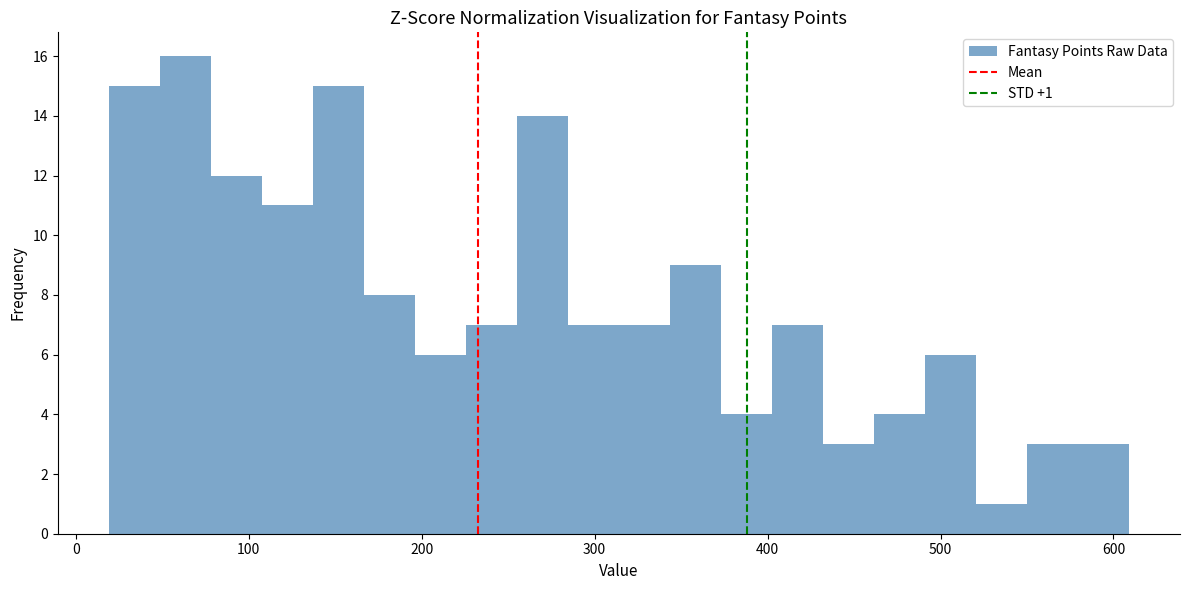

Read against the x-axis, roughly where is the centre of the tallest bar?

60